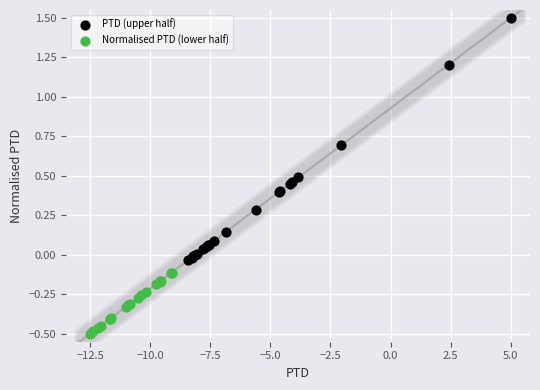

What are all the series names shown in the legend?

PTD (upper half), Normalised PTD (lower half)